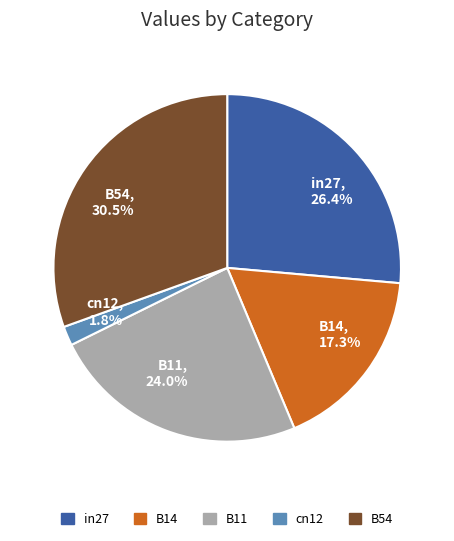

Which category has the biggest portion of the pie?

B54